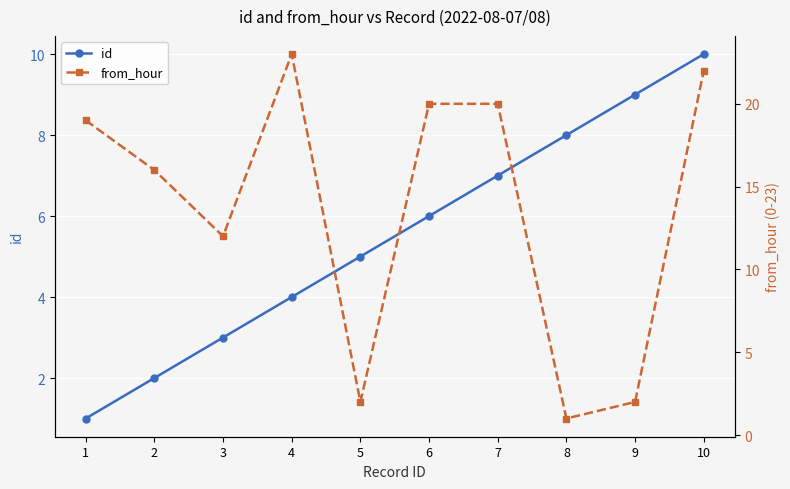

What is the spread (max minus min) of values at 9?

7